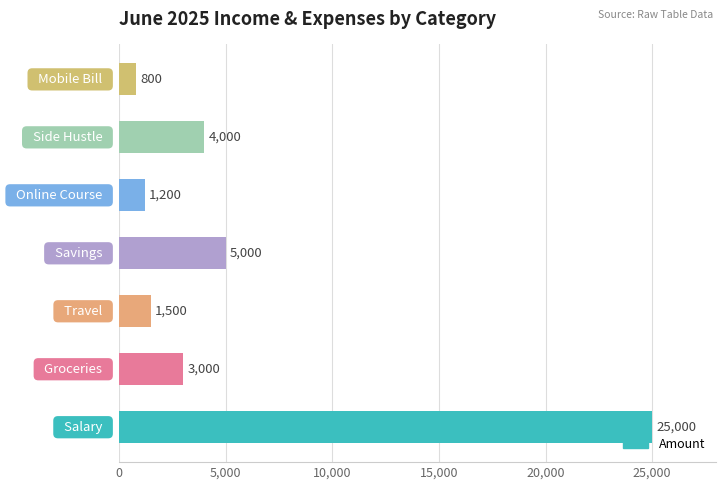

What is the sum of all values?

40500